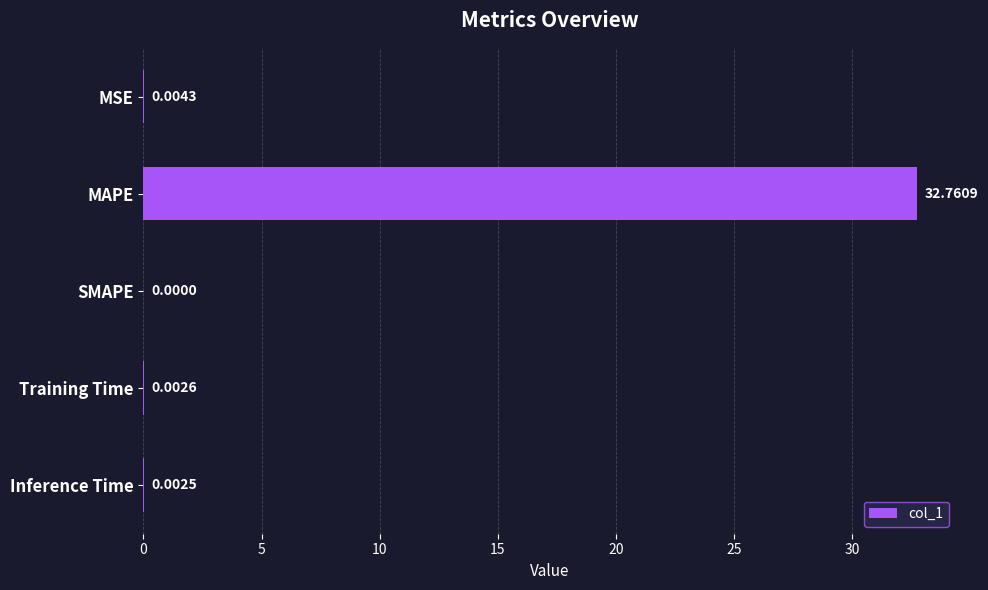

At which category does the chart reach its peak across all series?

MAPE